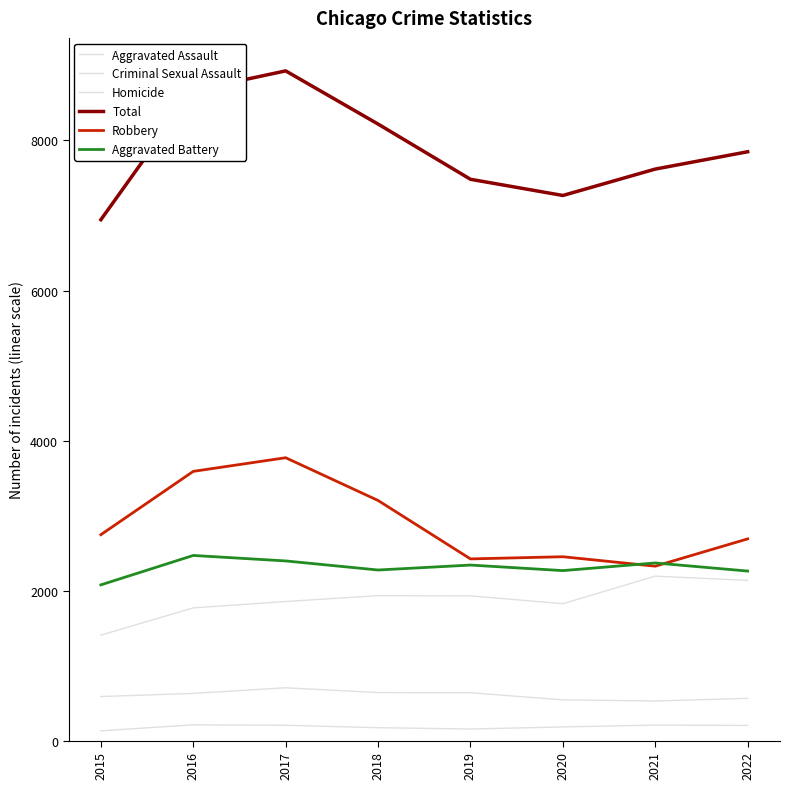

Does the chart have visible grid lines?

No